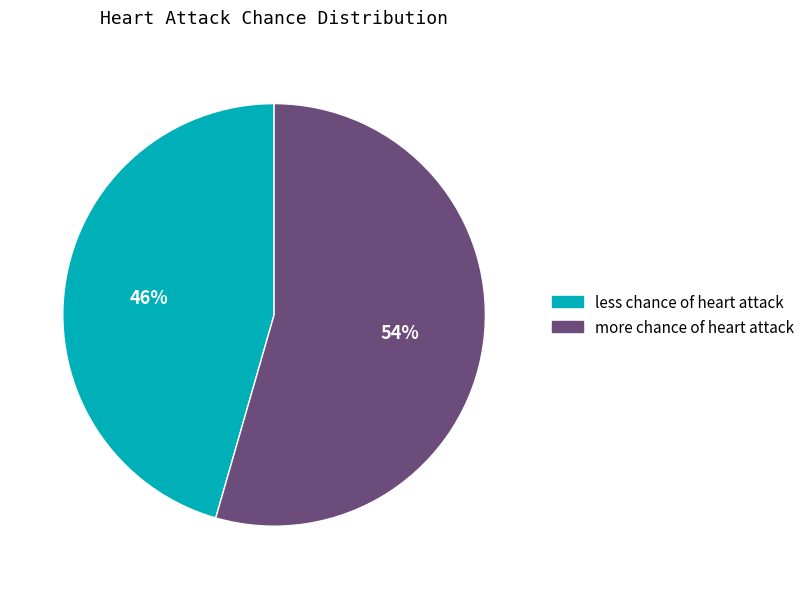

Is the sum of more chance of heart attack and less chance of heart attack greater than half?

Yes